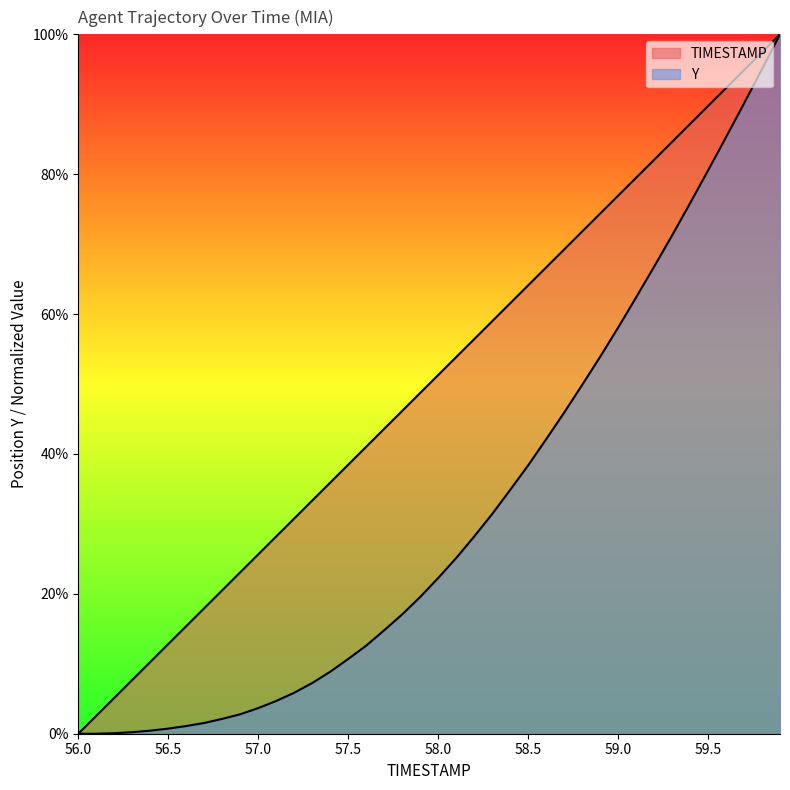

True or false: TIMESTAMP has a value of 0.1 at 57.1.

False